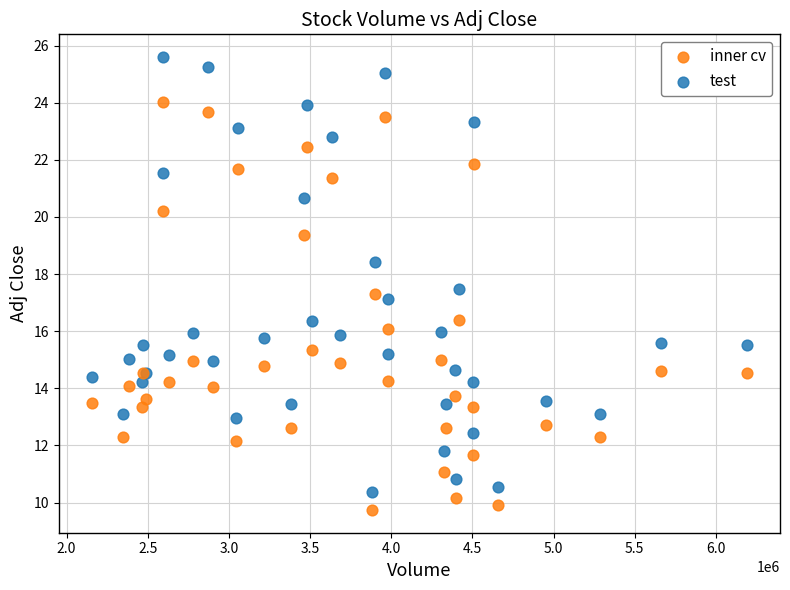

Which series reaches the minimum Y coordinate?

inner cv